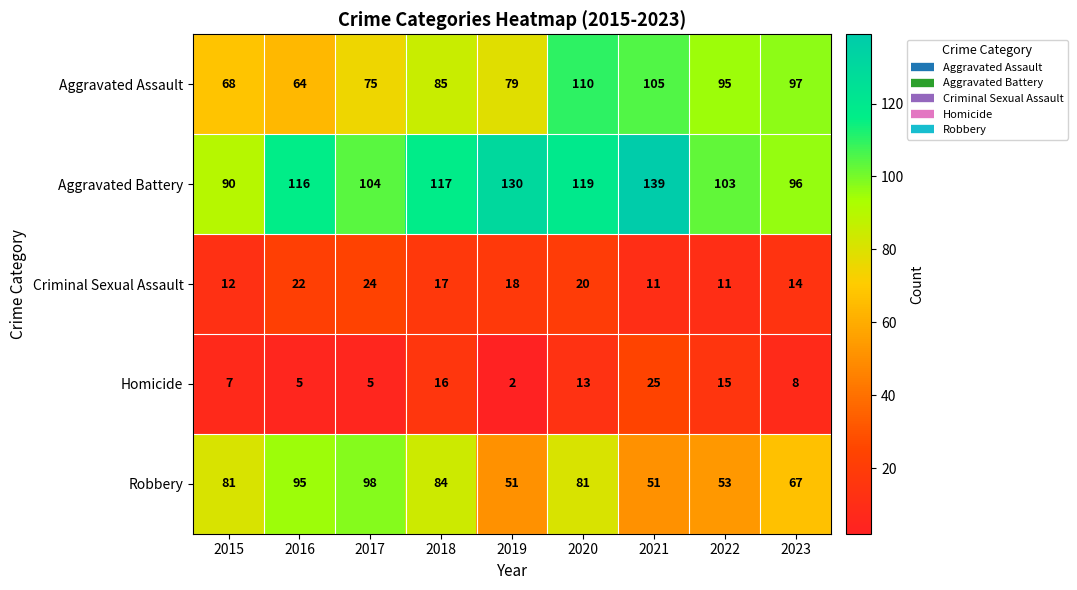

At 2015, list the series in order from largest to smallest.

Aggravated Battery, Robbery, Aggravated Assault, Criminal Sexual Assault, Homicide